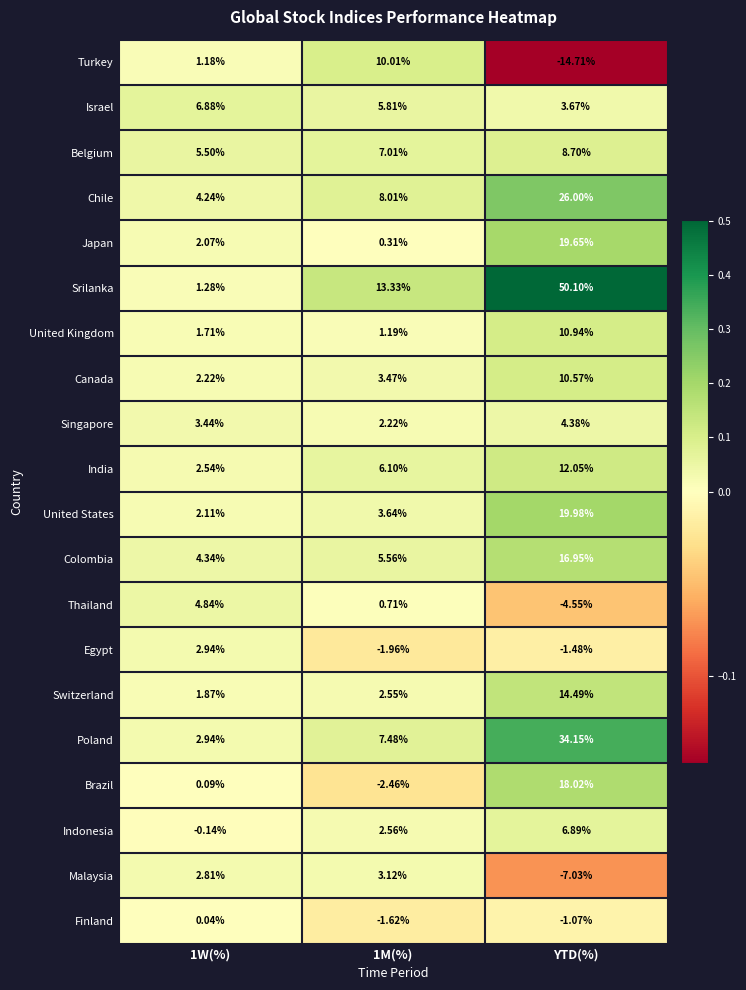

Which series has the largest range (max minus min)?

Srilanka